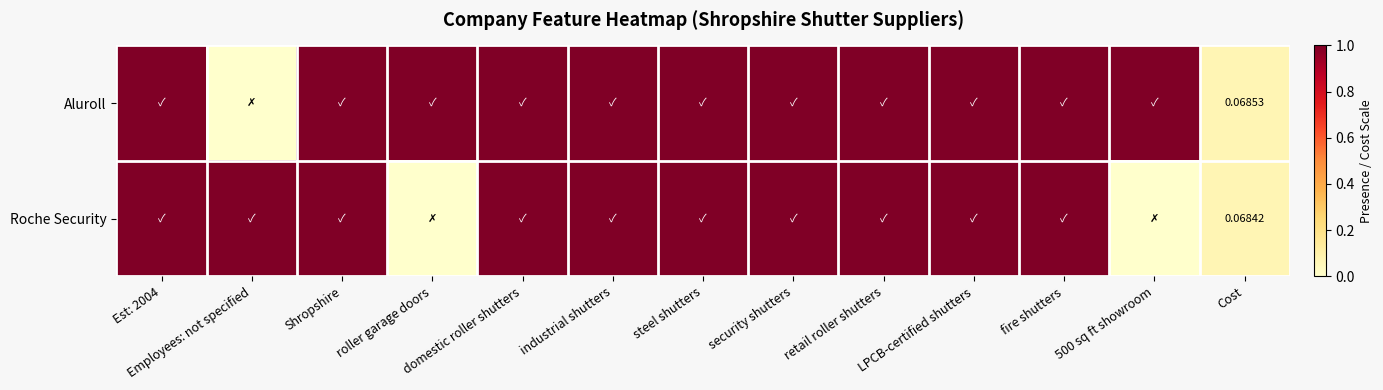

Rank the categories by Aluroll value from lowest to highest.

Employees: not specified, Cost, Est: 2004, Shropshire, roller garage doors, domestic roller shutters, industrial shutters, steel shutters, security shutters, retail roller shutters, LPCB-certified shutters, fire shutters, 500 sq ft showroom